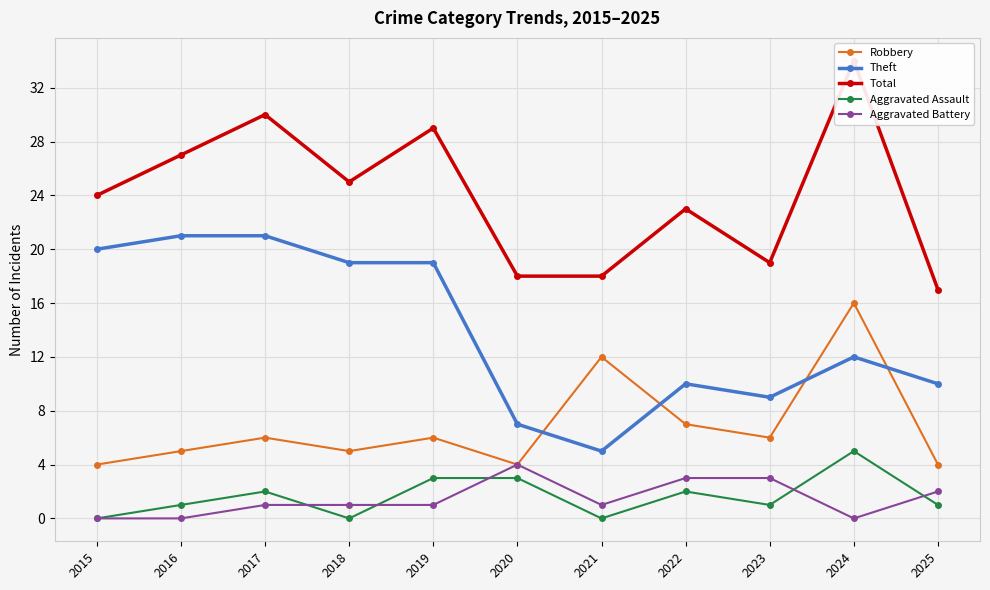

What is the maximum value for Theft?

21